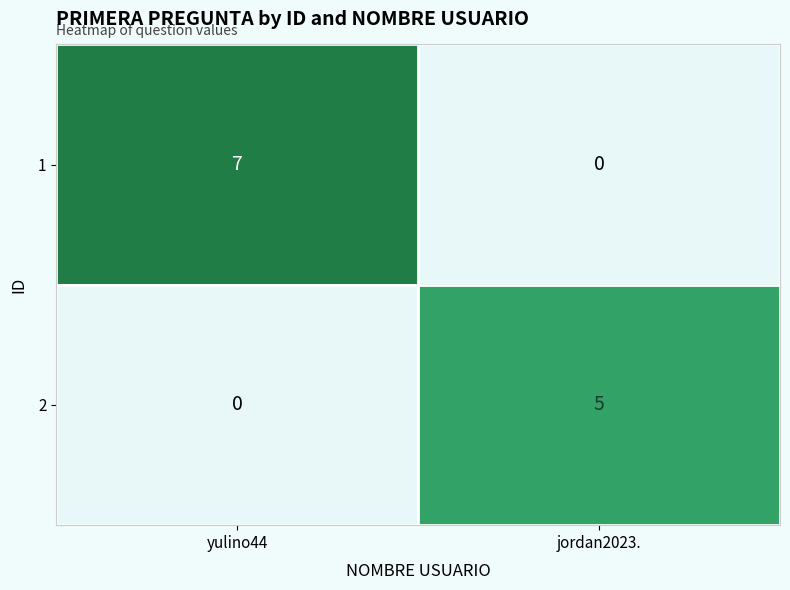

At which label is 1 closest to 3?

jordan2023.